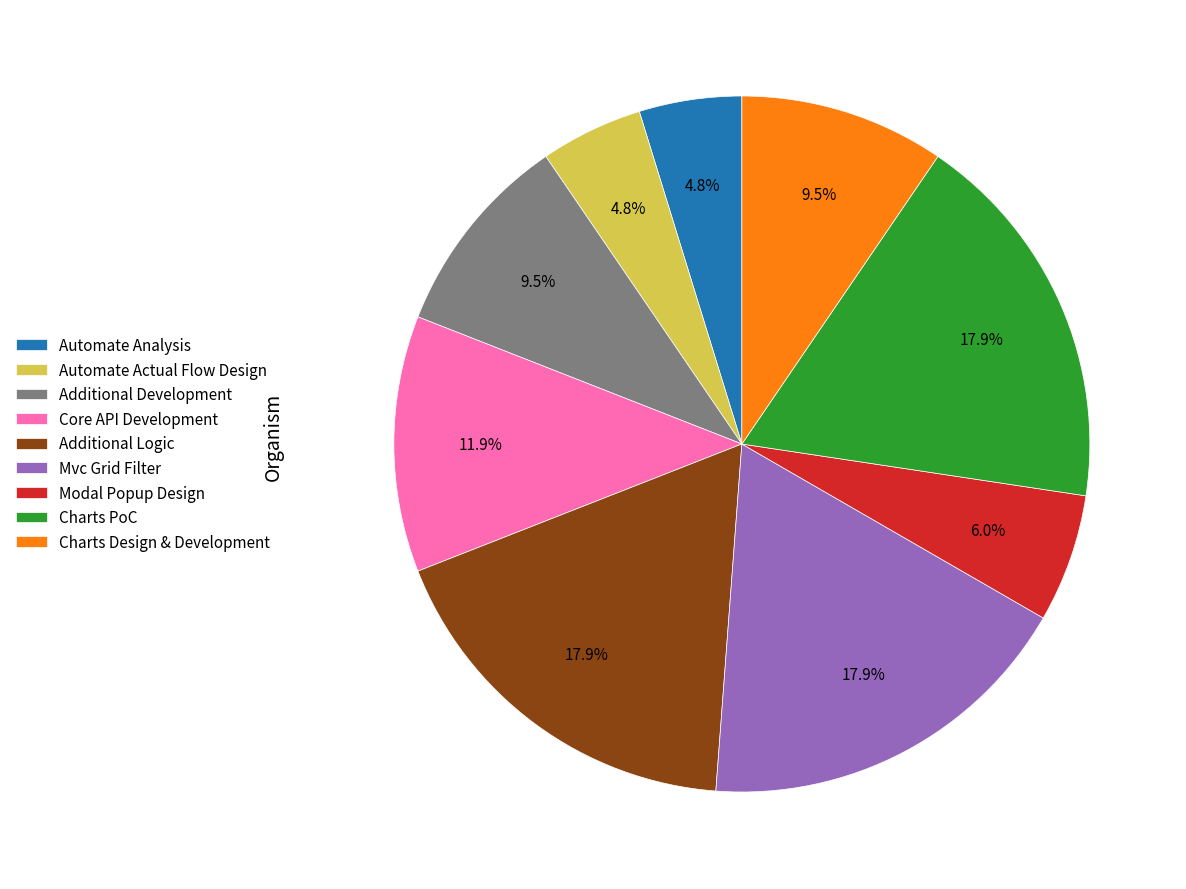

To the nearest percent, what percentage of the pie is Automate Analysis?

5%